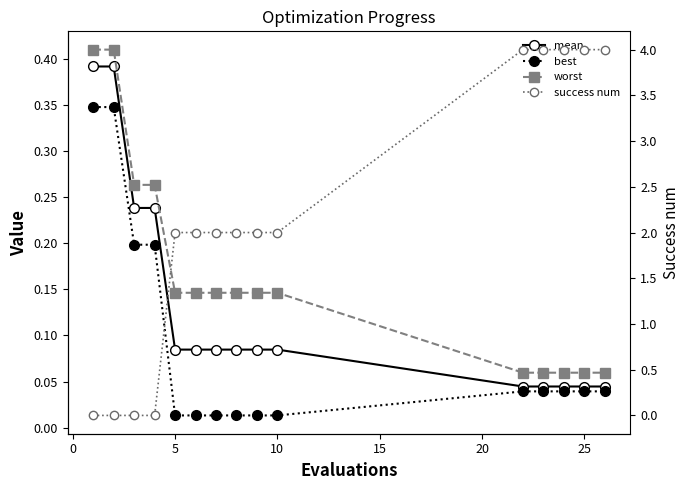

Is the value of worst at 25 greater than the value of success num at 14?

No